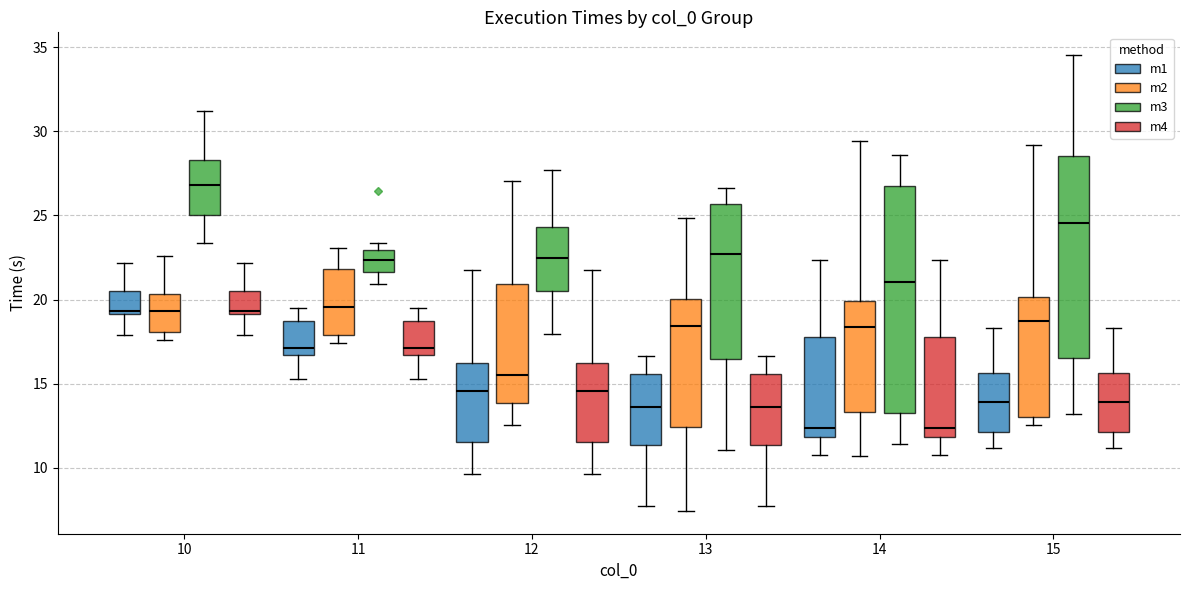

Which box's median line is the highest?

10 (m3)